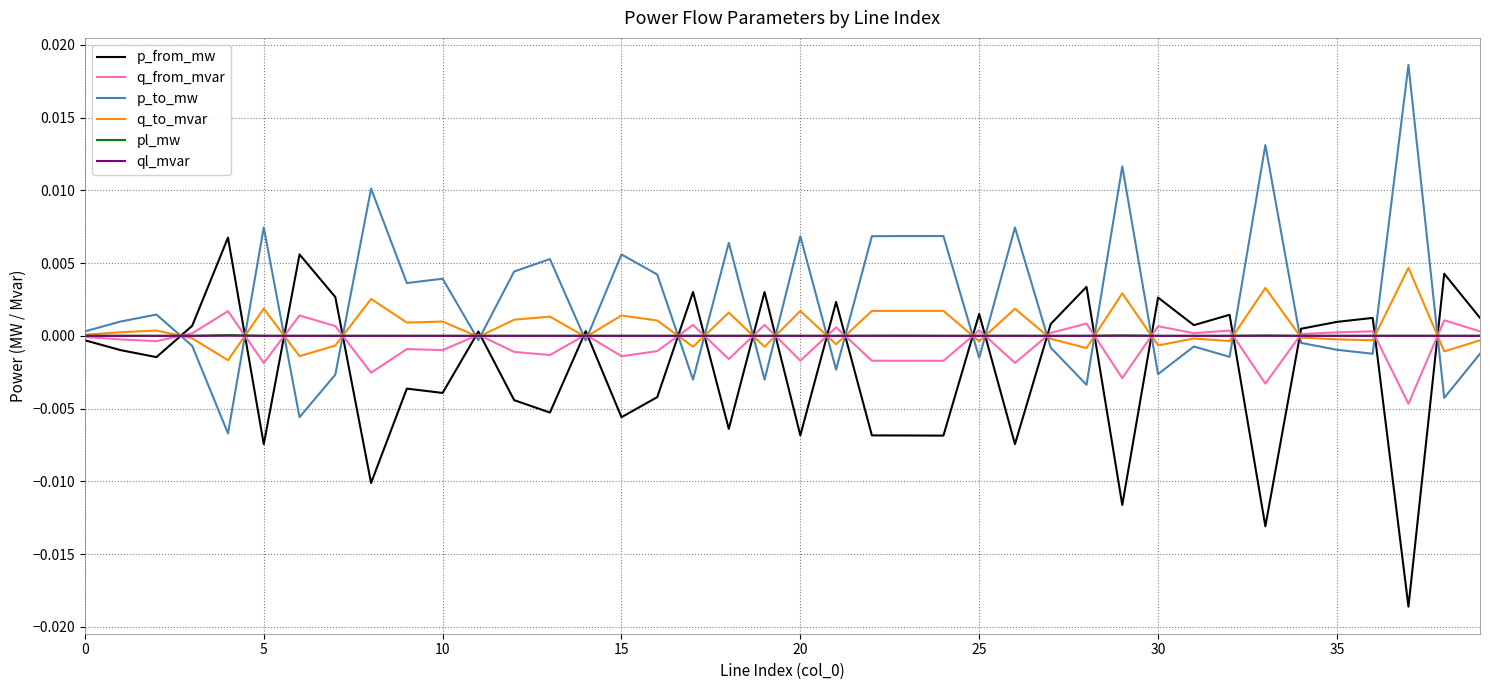

After their last crossing, which series has the higher values: p_to_mw or p_from_mw?

p_from_mw